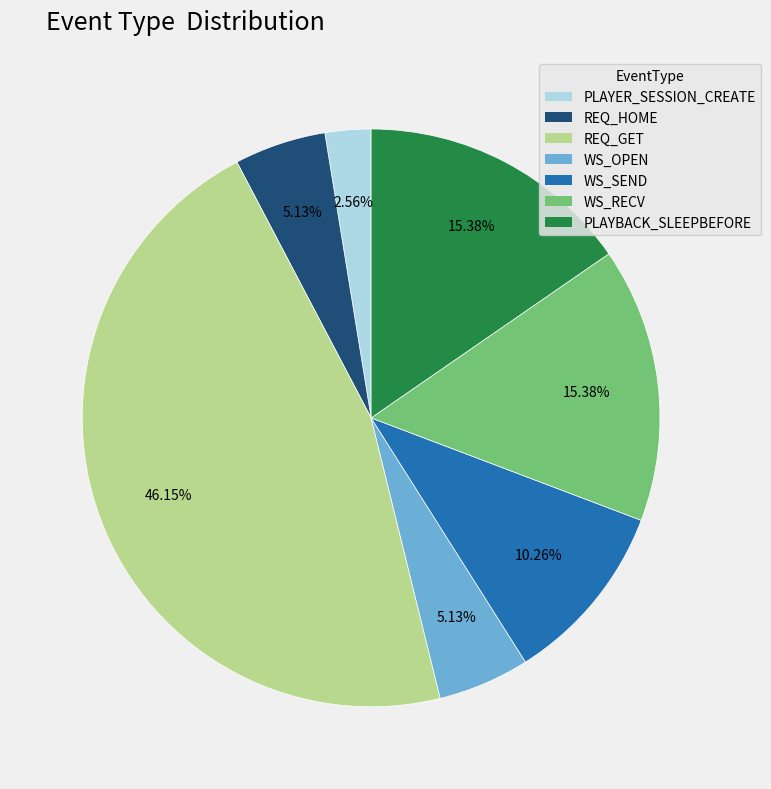

To the nearest percent, what is the difference between the largest and smallest slice percentages?

44%